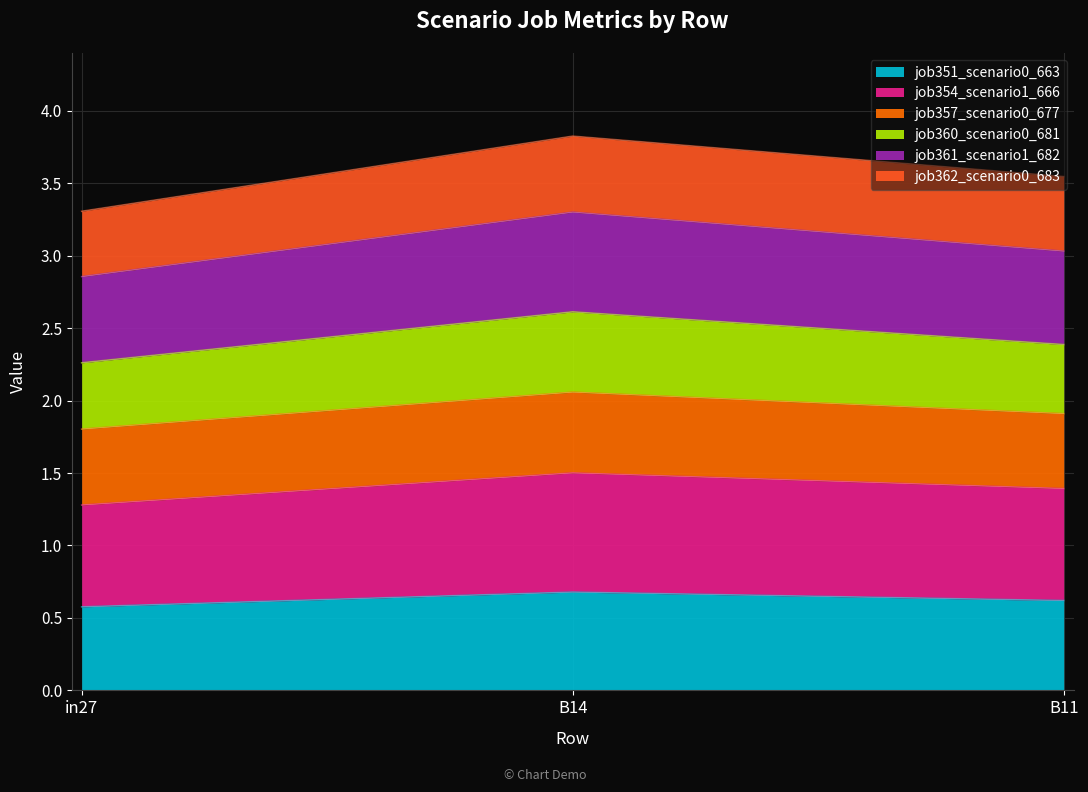

The job351_scenario0_663 series shows 0.6 at in27. True or false?

True